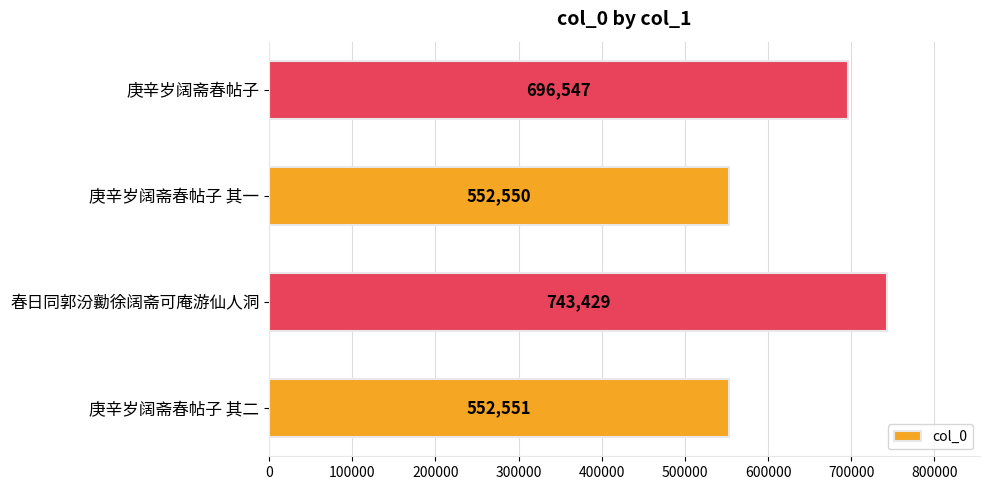

How many distinct data groups are displayed?

1